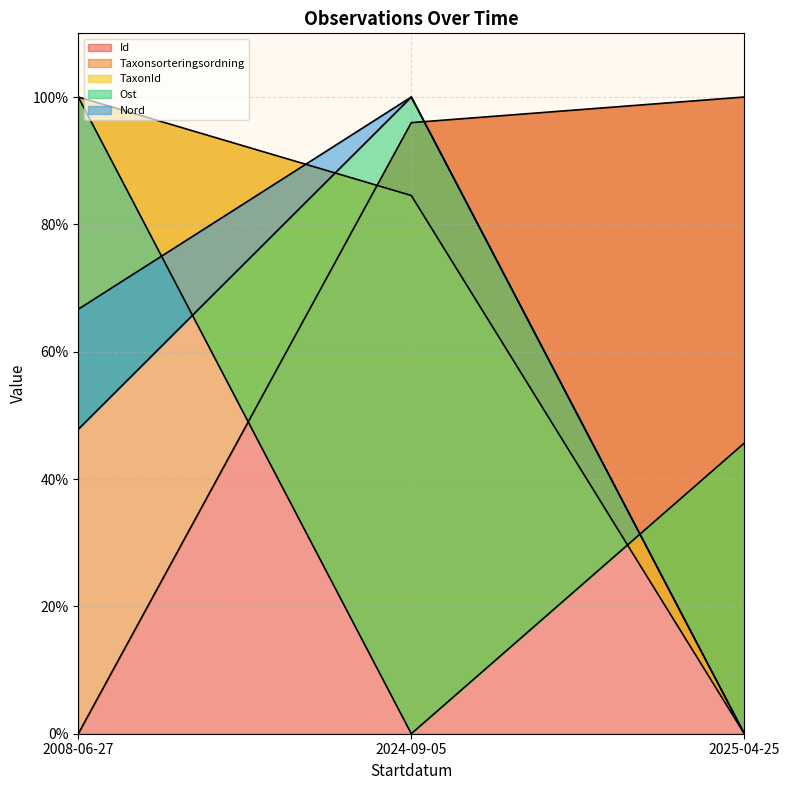

How many Taxonsorteringsordning values are between 0 and 100?

3